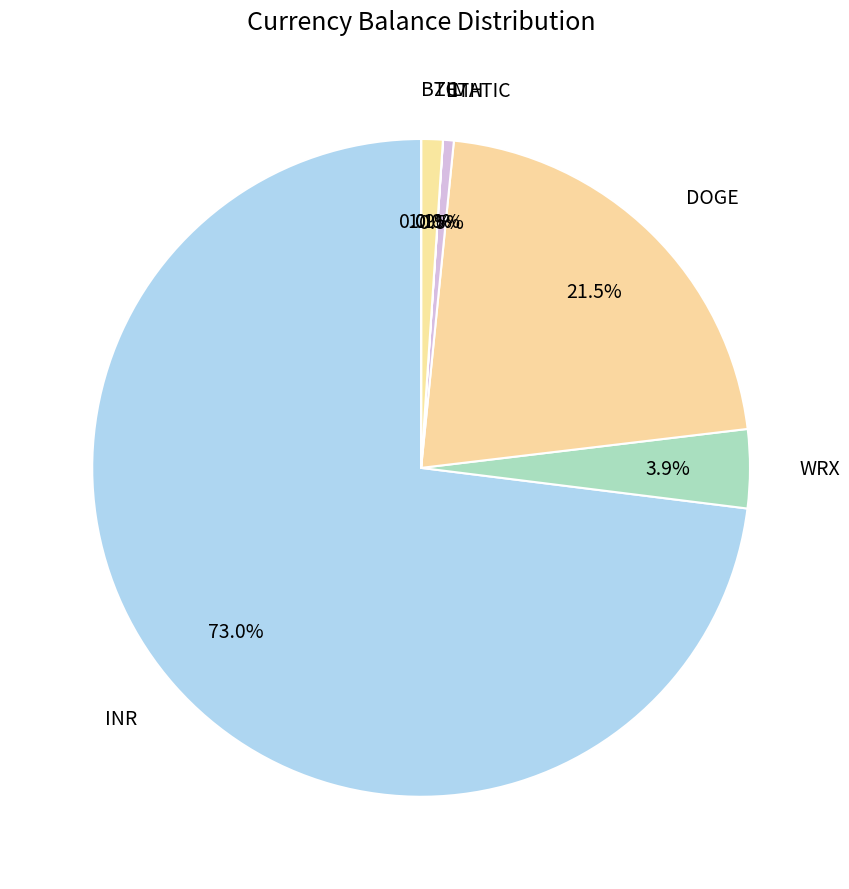

Does DOGE account for over 50% of the chart?

No